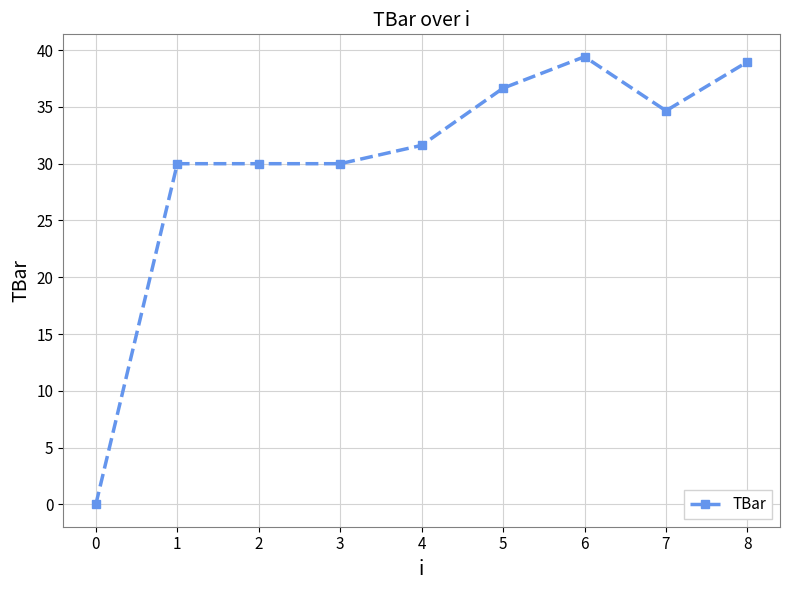

Read the value at 2.

30.0